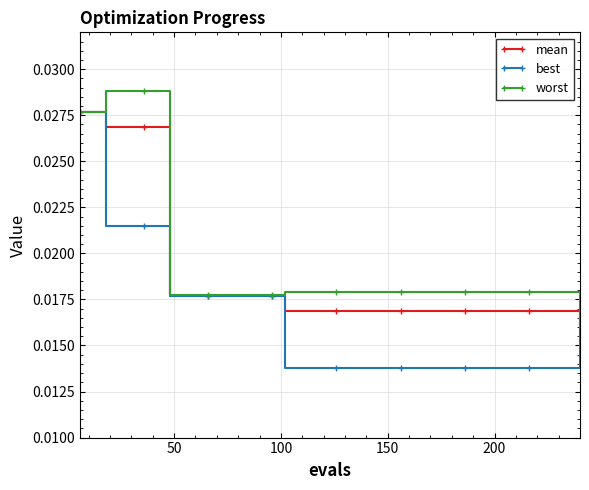

Which series has the largest range (max minus min)?

best